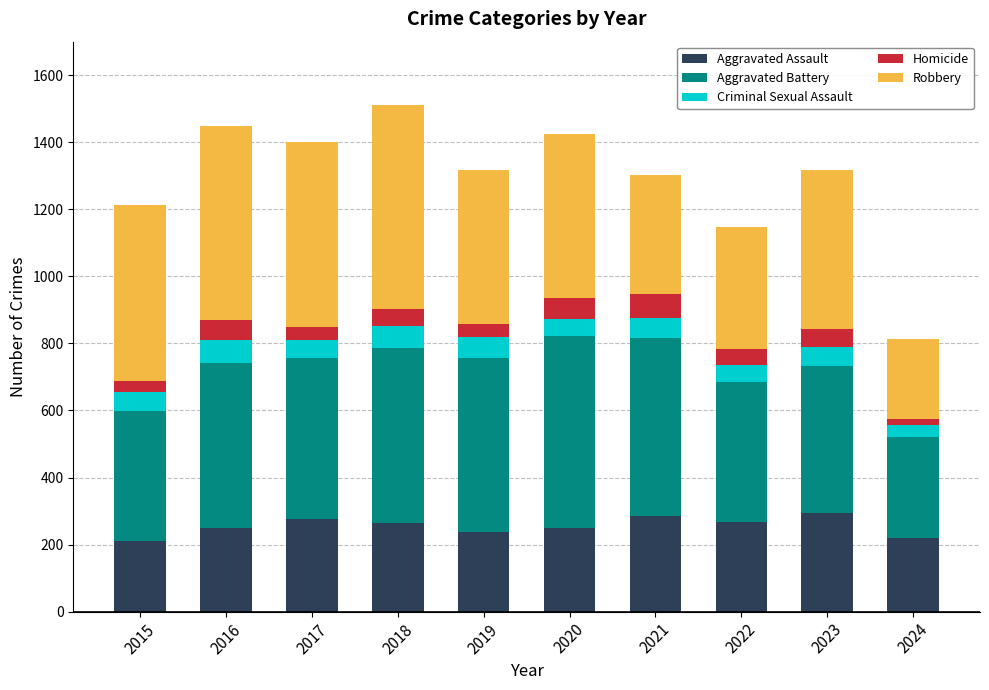

The value of Aggravated Assault at 2018 is 345. True or false?

False